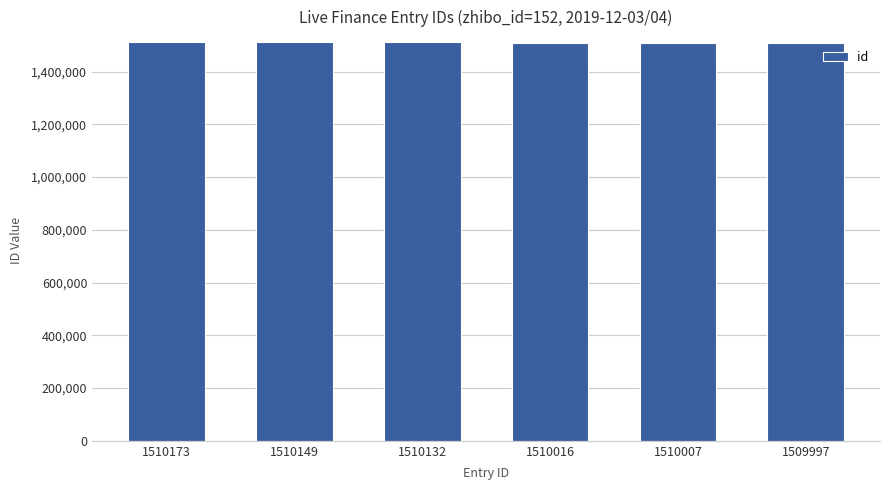

What is the change in value from 1510173 to 1510007?

-166